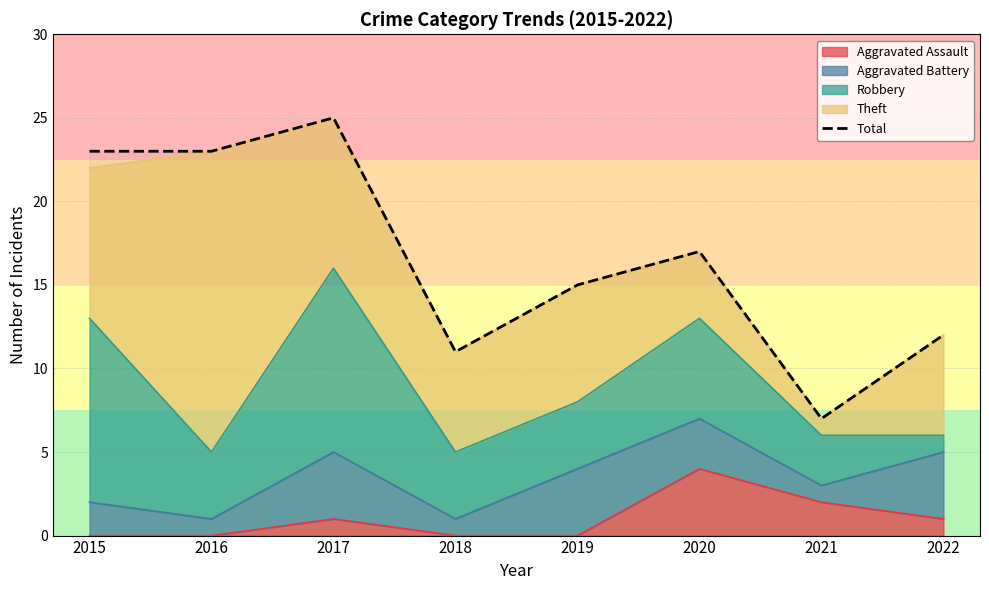

What is the value of the 3rd point from the left?

25